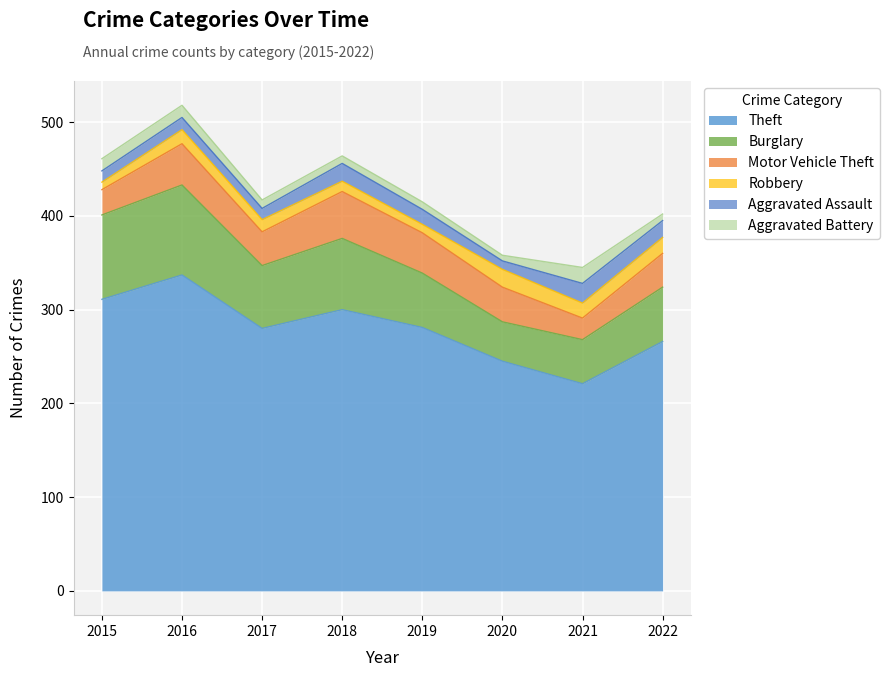

Which category has the lowest value in the Robbery series?

2015